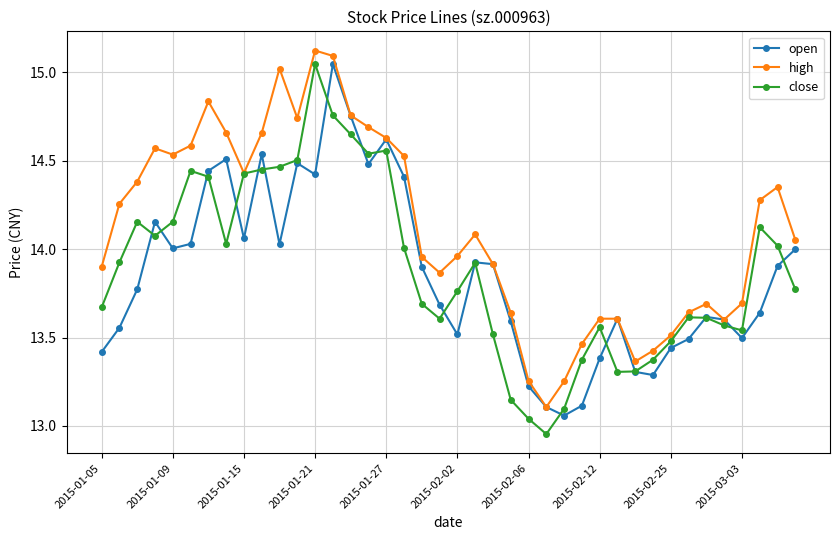

At how many categories does at least one series exceed 13?

40